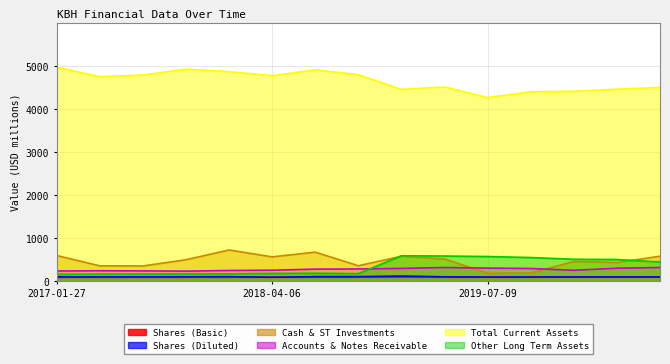

True or false: Accounts & Notes Receivable has more than 0 interior local peaks.

True